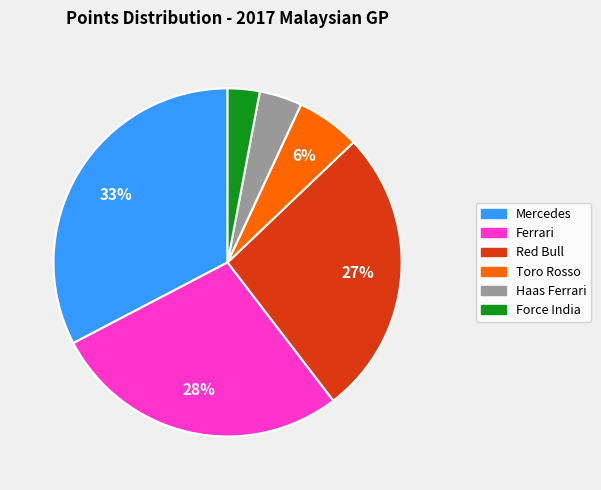

Is there any slice that represents more than half of the pie?

No